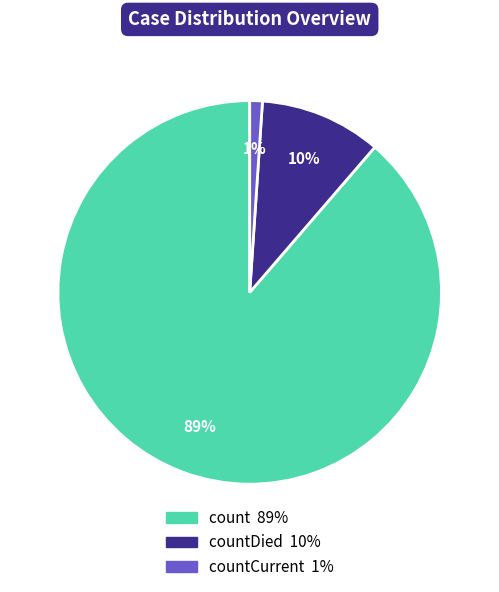

To the nearest percent, what is the average slice percentage?

33%